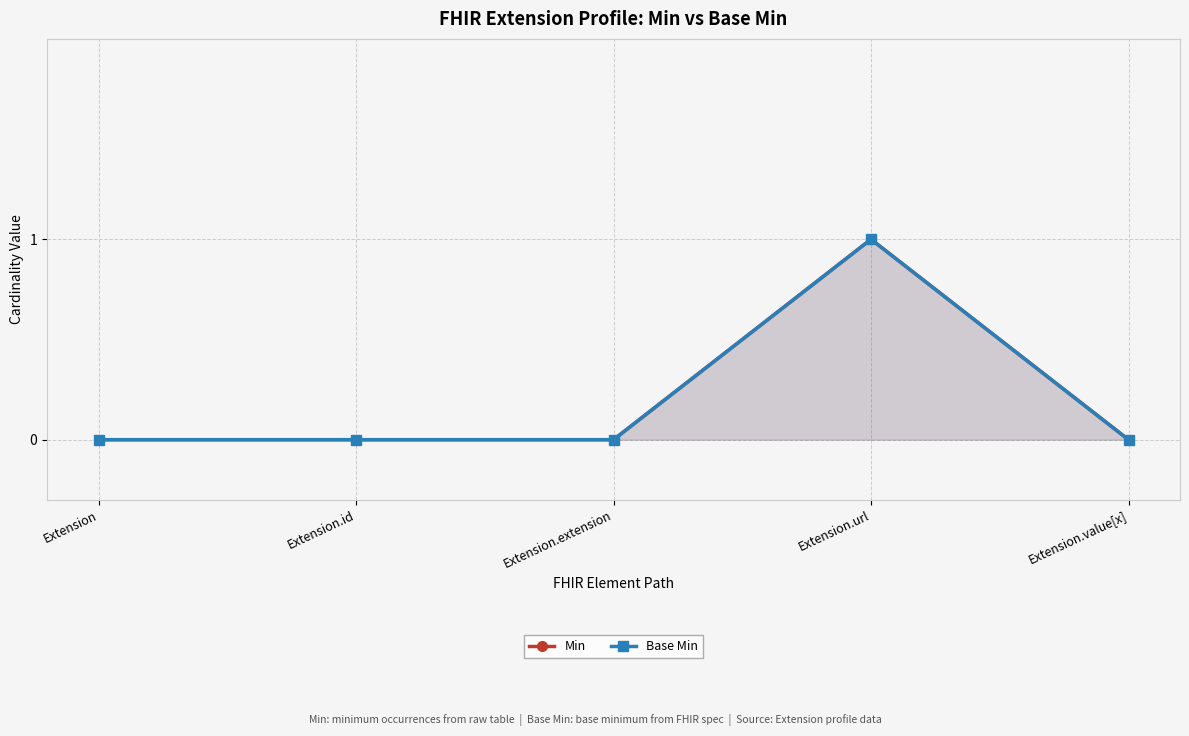

What is the difference between the maximum and minimum values in the Base Min series?

1